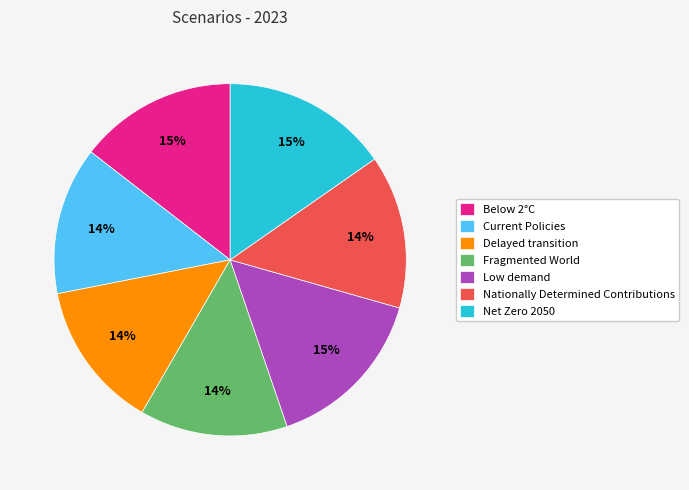

Is Net Zero 2050 the majority of the pie?

No